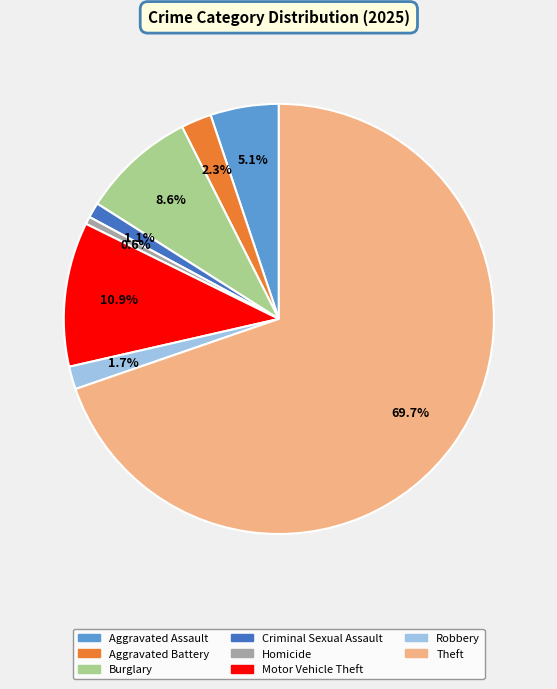

Is there a majority slice in this chart?

Yes